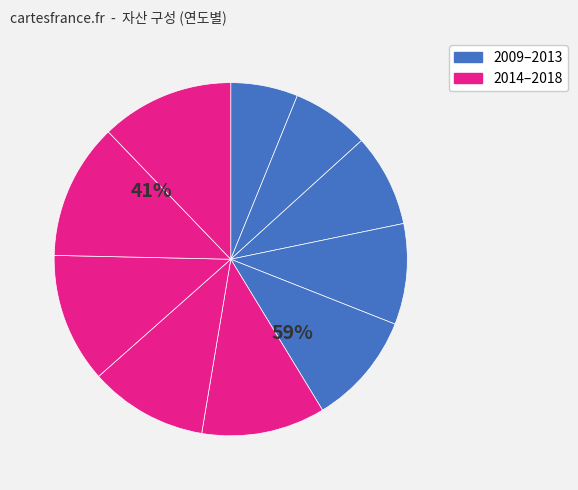

What percentage is the 2011 slice, to the nearest percent?

8%